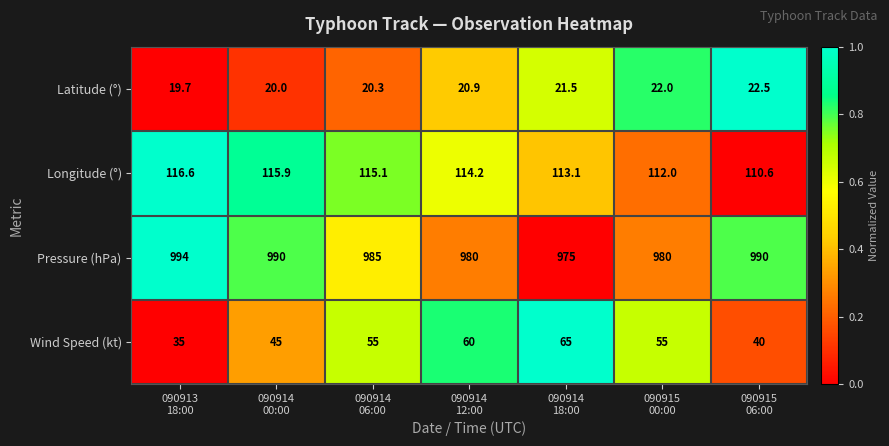

Rank the series at 090913
18:00 from lowest to highest value.

Latitude (°), Wind Speed (kt), Longitude (°), Pressure (hPa)